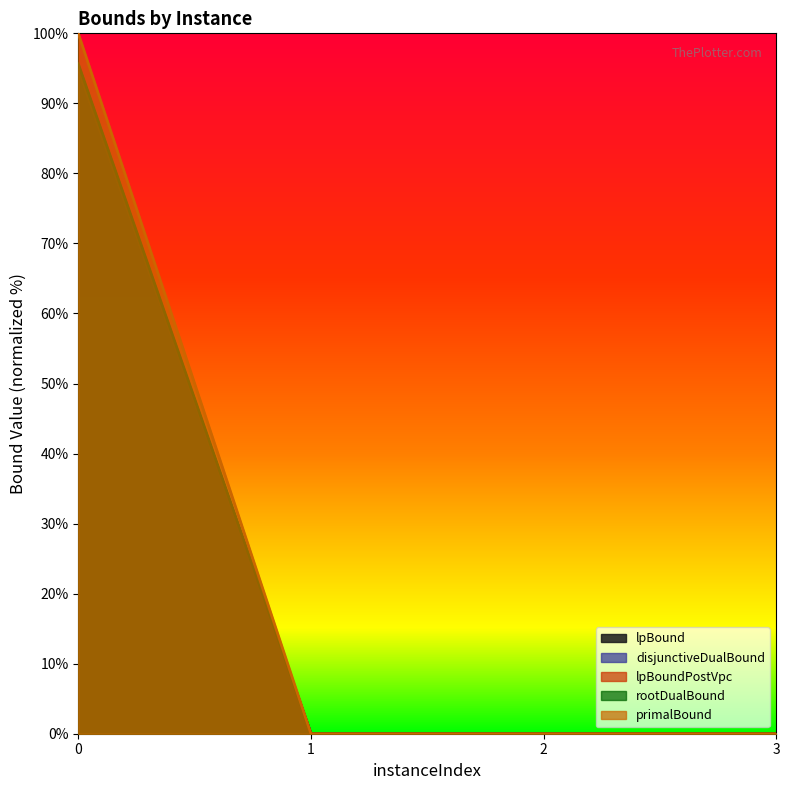

At which category does rootDualBound reach its first local peak?

2